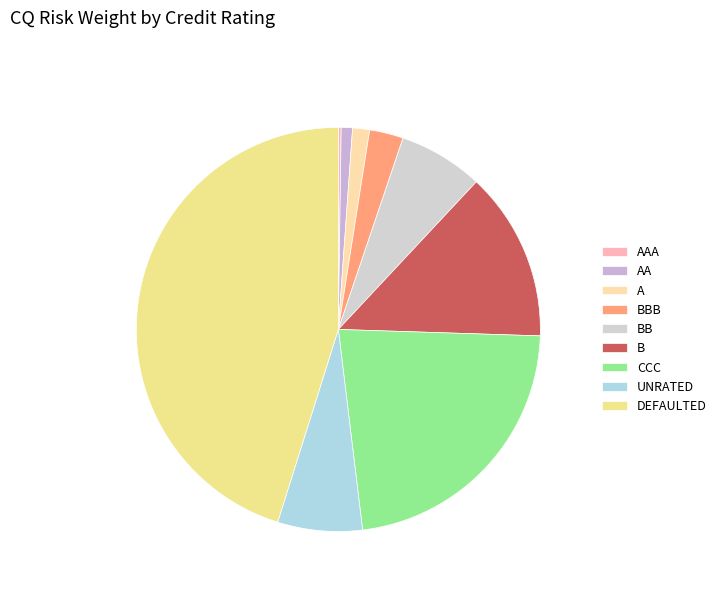

To the nearest percent, what is the average slice percentage?

11%